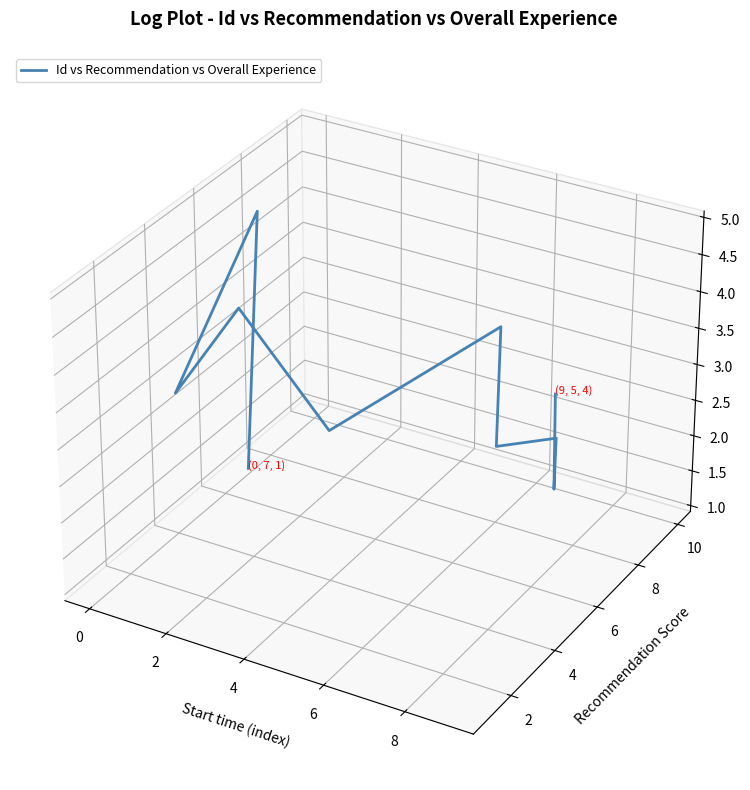

How many points are higher than both their immediate neighbors (excluding endpoints)?

4